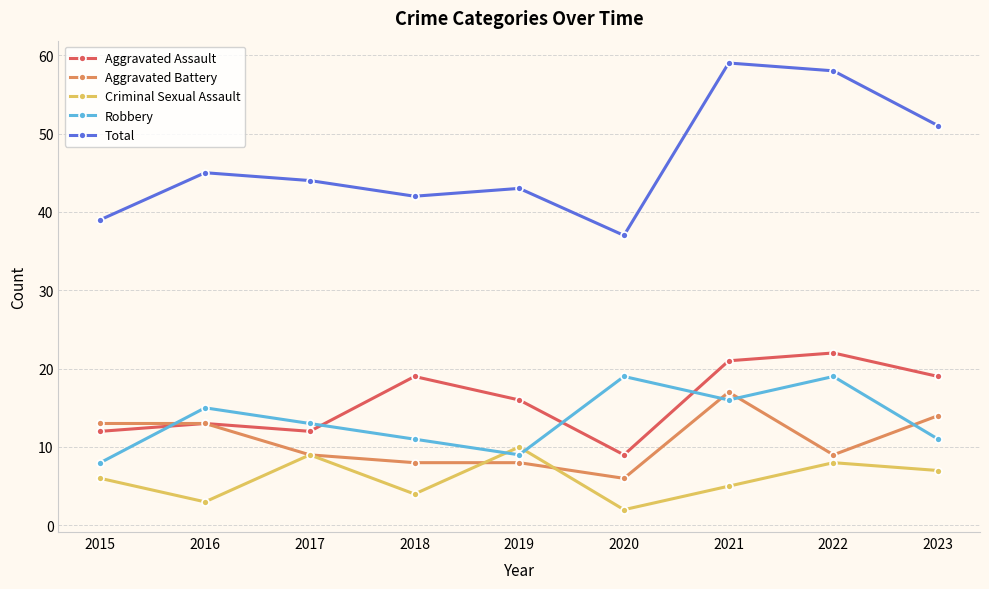

What is the difference between the maximum and minimum values in the Aggravated Battery series?

11